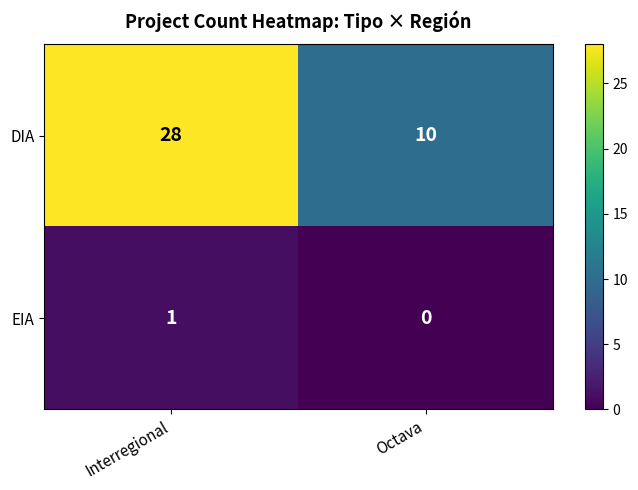

What is the total value across all series at Octava?

10